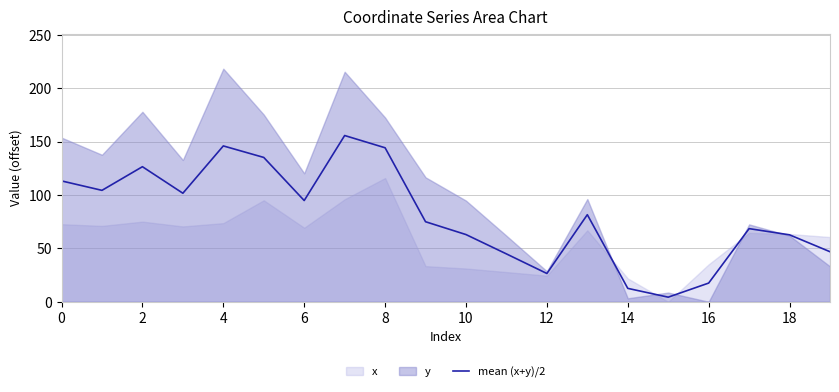

What is the change in value from 11 to 18?

+17.8